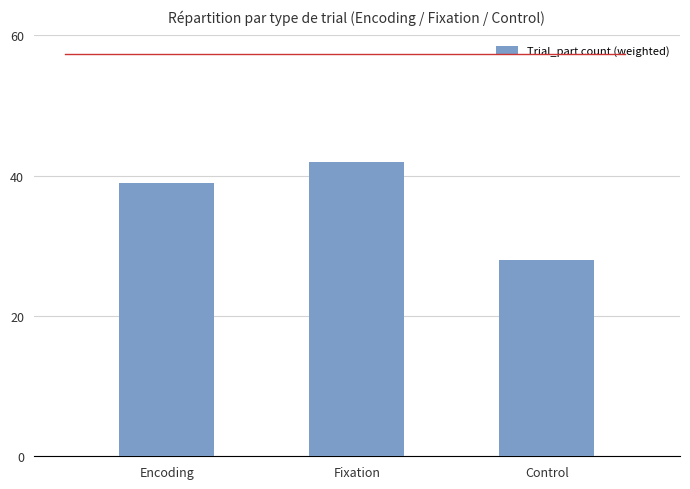

Approximately how many times larger is the value at Encoding compared to Fixation?

0.9